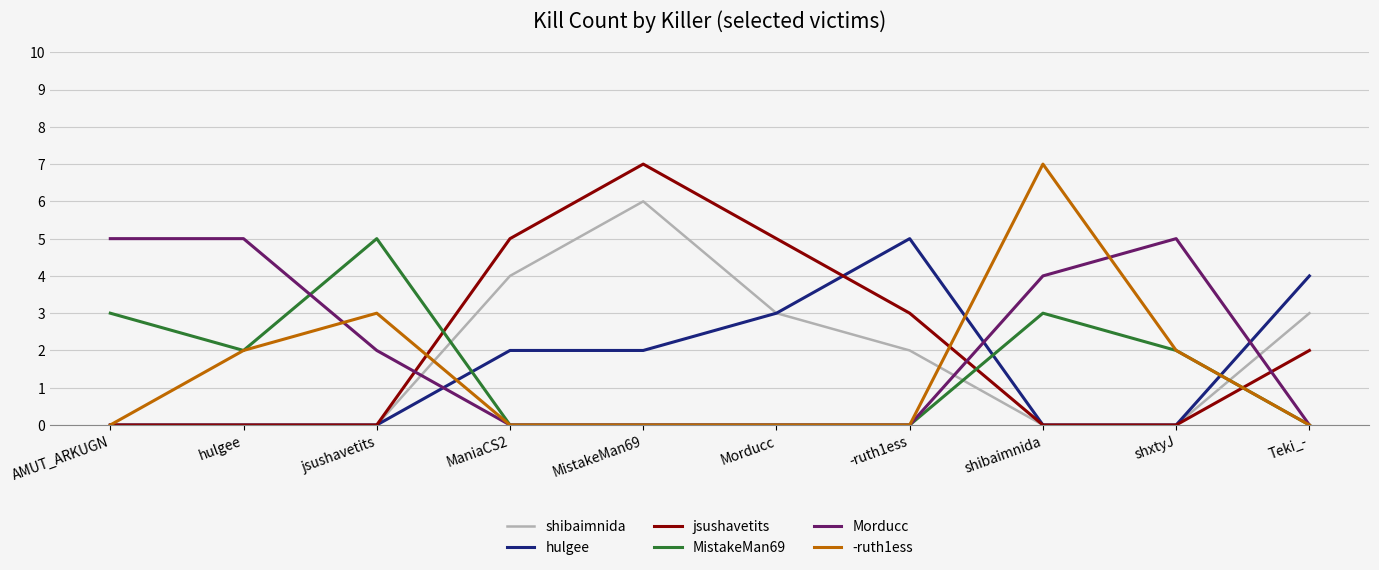

Reading right to left, transcribe all the data shown in this chart.

shibaimnida: Teki_-=3	shxtyJ=0	shibaimnida=0	-ruth1ess=2	Morducc=3	MistakeMan69=6	ManiaCS2=4	jsushavetits=0	hulgee=0	AMUT_ARKUGN=0
hulgee: Teki_-=4	shxtyJ=0	shibaimnida=0	-ruth1ess=5	Morducc=3	MistakeMan69=2	ManiaCS2=2	jsushavetits=0	hulgee=0	AMUT_ARKUGN=0
jsushavetits: Teki_-=2	shxtyJ=0	shibaimnida=0	-ruth1ess=3	Morducc=5	MistakeMan69=7	ManiaCS2=5	jsushavetits=0	hulgee=0	AMUT_ARKUGN=0
MistakeMan69: Teki_-=0	shxtyJ=2	shibaimnida=3	-ruth1ess=0	Morducc=0	MistakeMan69=0	ManiaCS2=0	jsushavetits=5	hulgee=2	AMUT_ARKUGN=3
Morducc: Teki_-=0	shxtyJ=5	shibaimnida=4	-ruth1ess=0	Morducc=0	MistakeMan69=0	ManiaCS2=0	jsushavetits=2	hulgee=5	AMUT_ARKUGN=5
-ruth1ess: Teki_-=0	shxtyJ=2	shibaimnida=7	-ruth1ess=0	Morducc=0	MistakeMan69=0	ManiaCS2=0	jsushavetits=3	hulgee=2	AMUT_ARKUGN=0